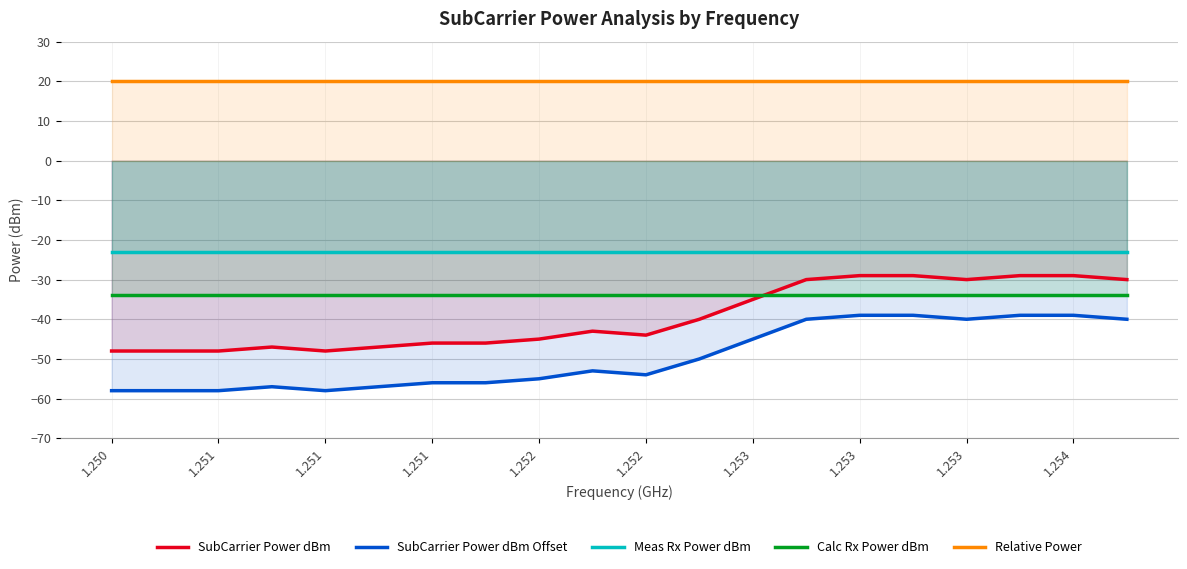

Which category has the highest value in the Relative Power series?

1.250